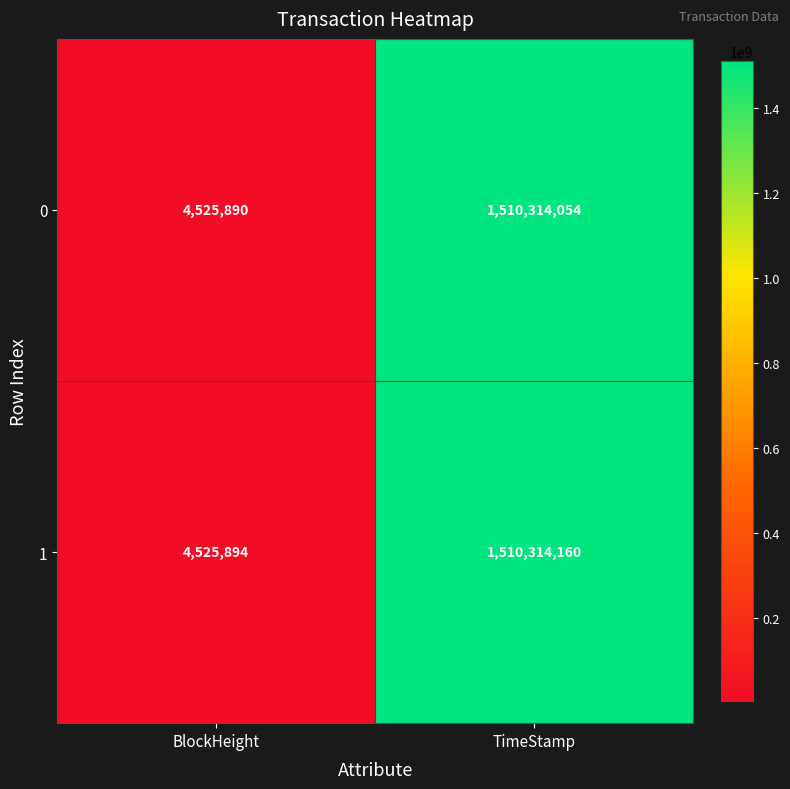

Reading left to right, transcribe all the data shown in this chart.

0: 4525890	1510314054
1: 4525894	1510314160